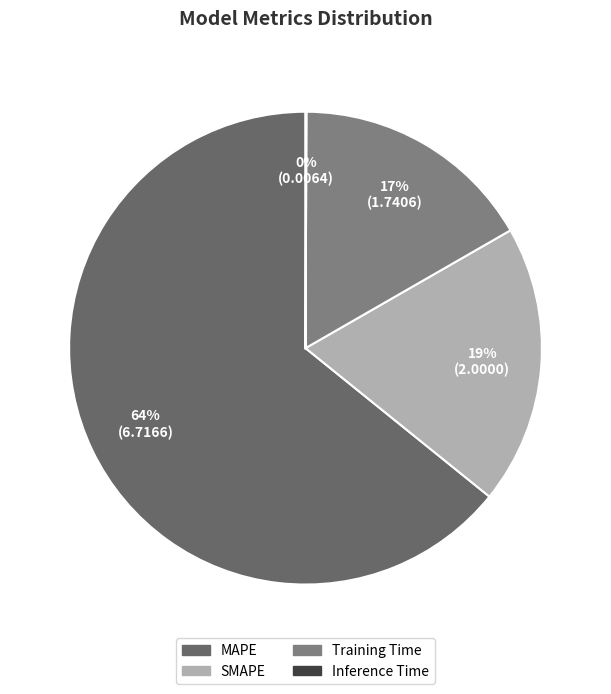

The MAPE slice represents 64% of the pie. True or false?

True